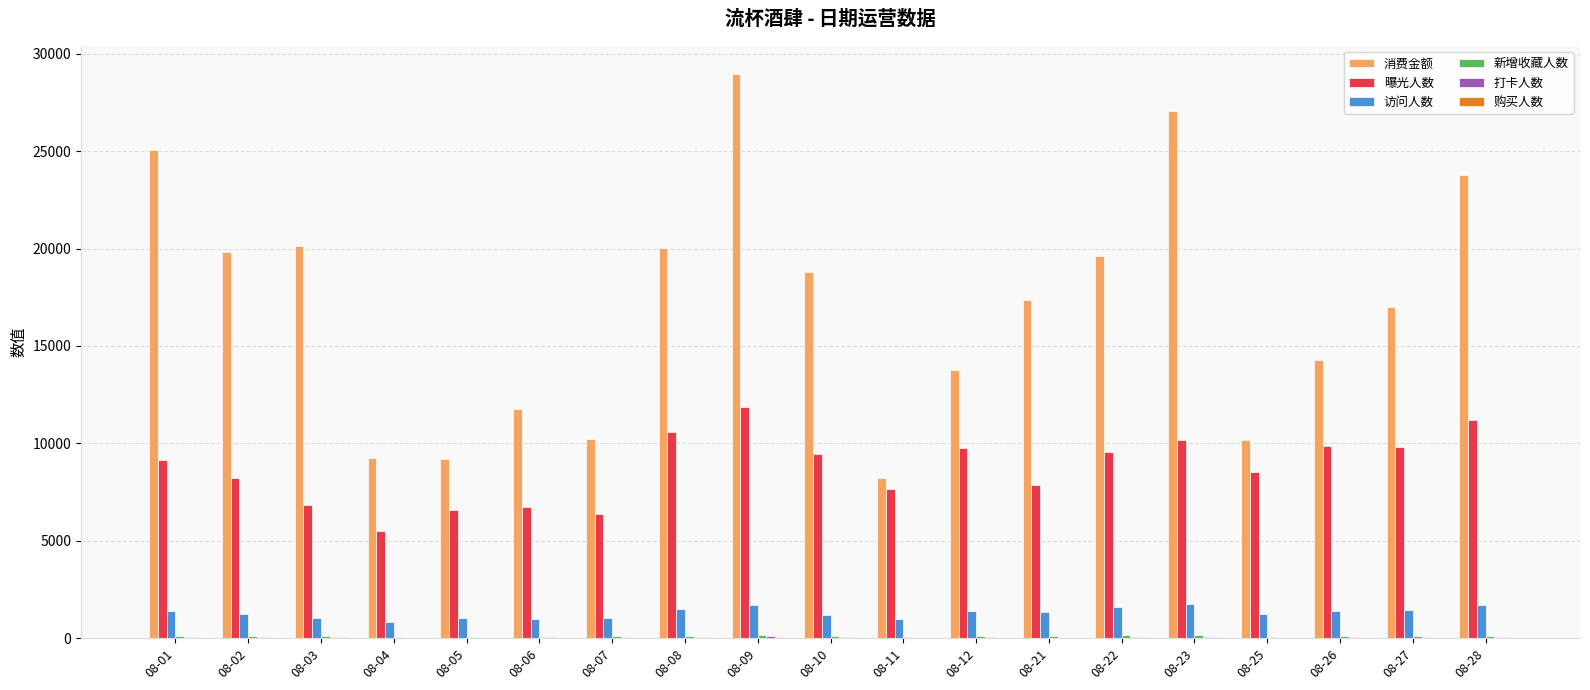

What is the approximate value of 访问人数 at 08-28, to the nearest 100?

1700